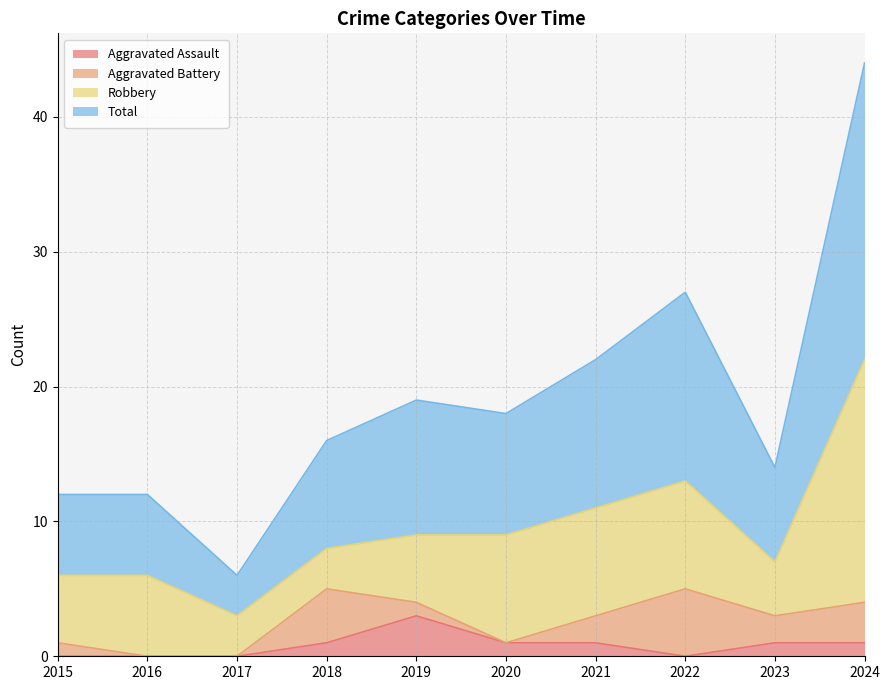

The Aggravated Assault series shows 1 at 2023. True or false?

True